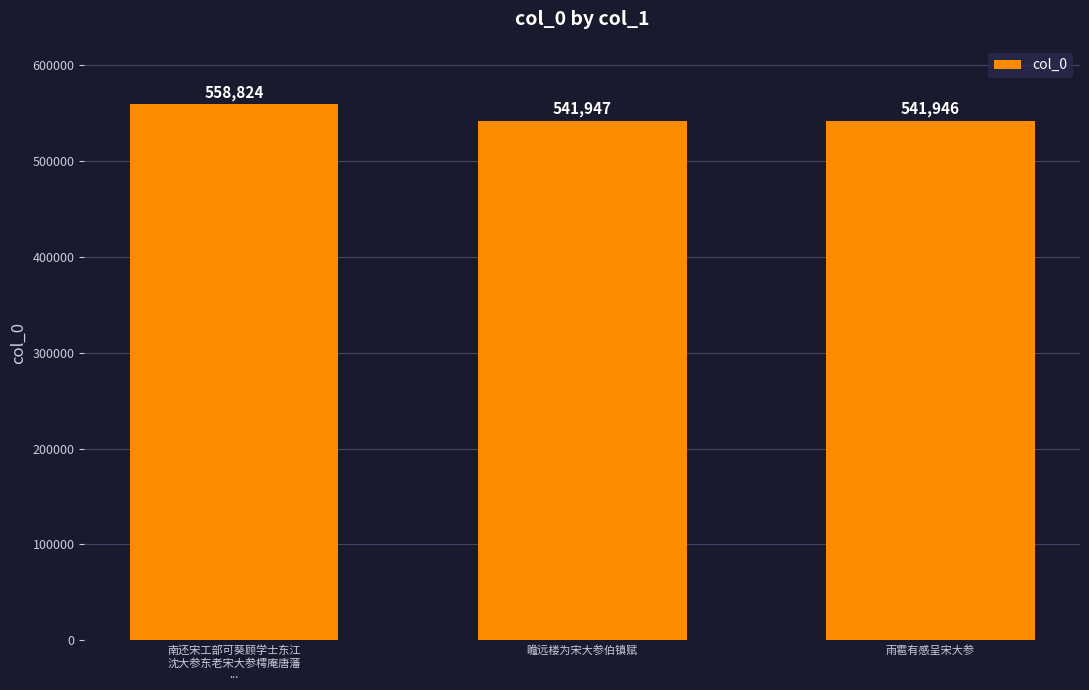

List the labels in order of value, smallest first.

雨雹有感呈宋大参, 瞻远楼为宋大参伯镇赋, 南还宋工部可葵顾学士东江
沈大参东老宋大参樗庵唐藩
...